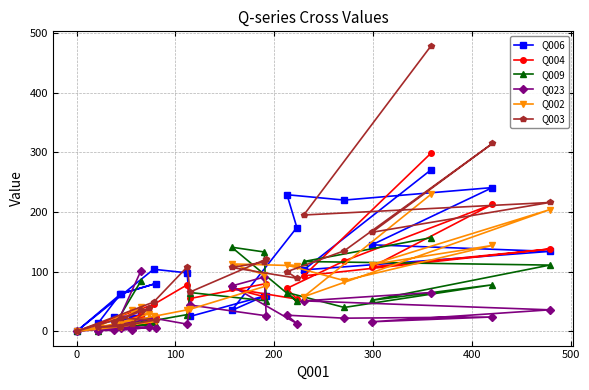

What is the maximum value shown in the chart?

479